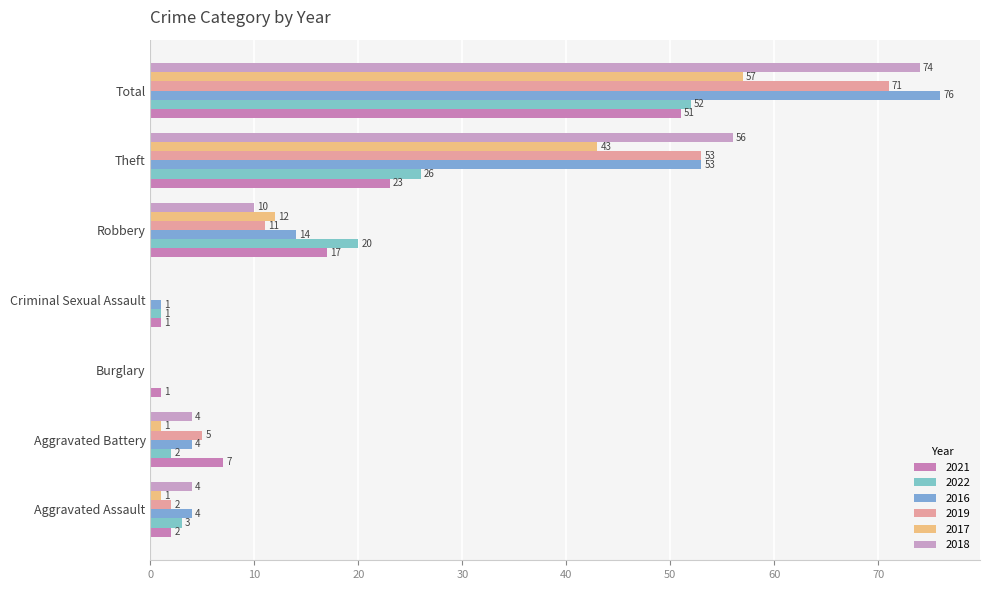

Count the number of categories in the chart.

7